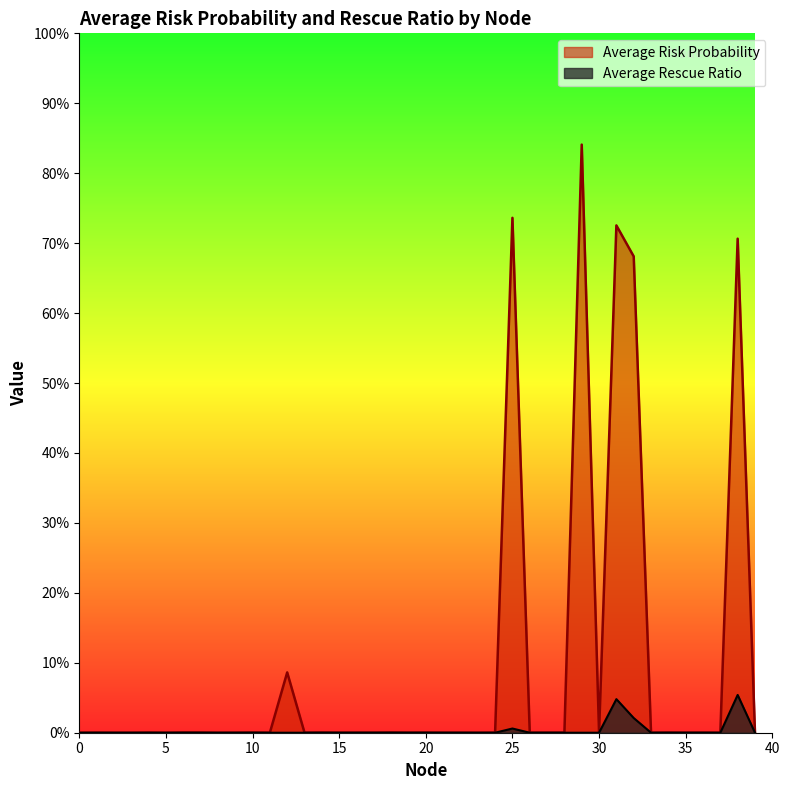

At how many categories does at least one series exceed 0?

40